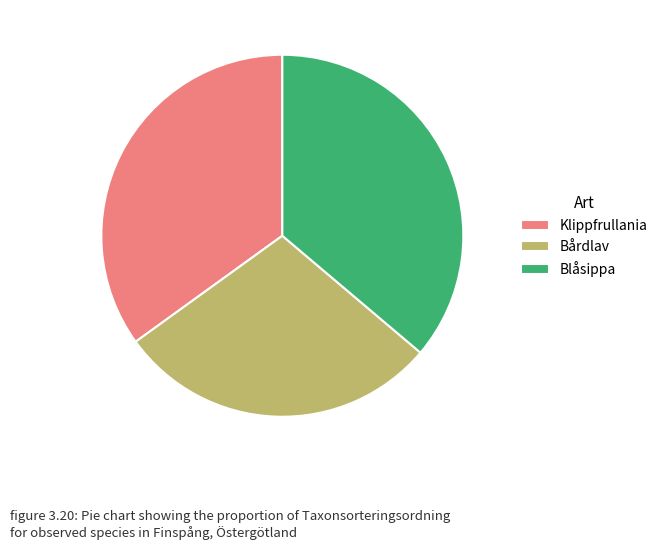

Count the number of slices in the pie.

3